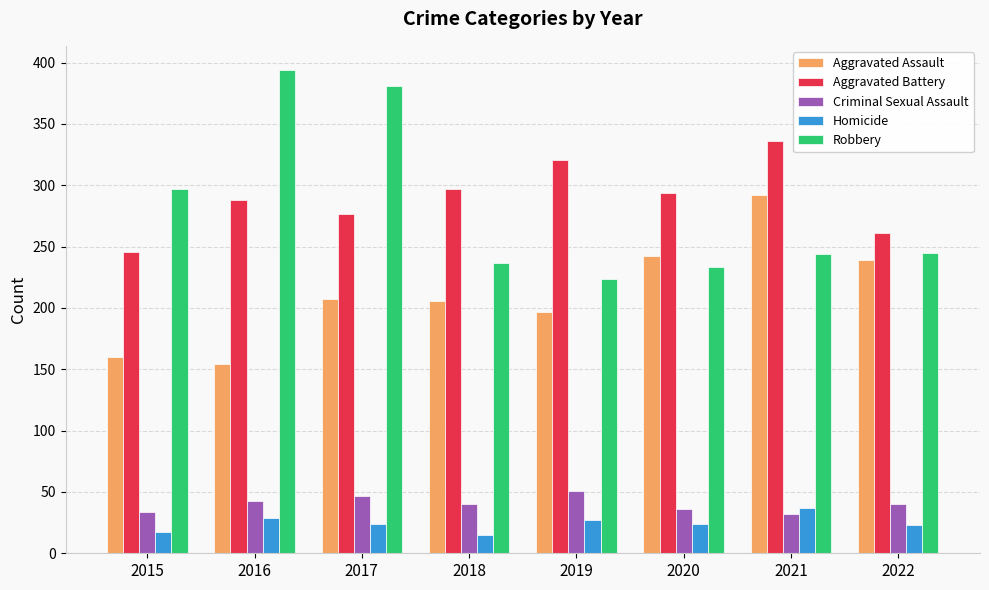

Rank the series at 2019 from highest to lowest value.

Aggravated Battery, Robbery, Aggravated Assault, Criminal Sexual Assault, Homicide